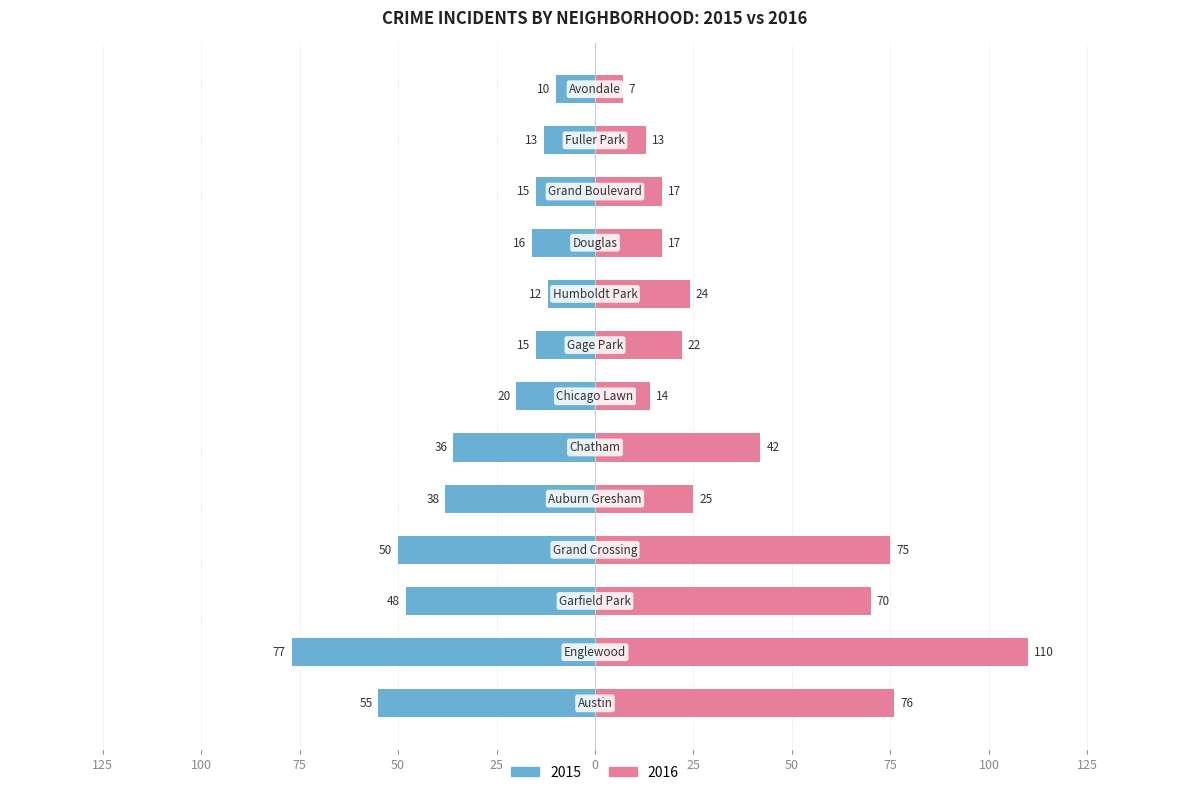

Reading left to right, extract all data points from this chart.

2015: Austin=-55	Englewood=-77	Garfield Park=-48	Grand Crossing=-50	Auburn Gresham=-38	Chatham=-36	Chicago Lawn=-20	Gage Park=-15	Humboldt Park=-12	Douglas=-16	Grand Boulevard=-15	Fuller Park=-13	Avondale=-10
2016: Austin=76	Englewood=110	Garfield Park=70	Grand Crossing=75	Auburn Gresham=25	Chatham=42	Chicago Lawn=14	Gage Park=22	Humboldt Park=24	Douglas=17	Grand Boulevard=17	Fuller Park=13	Avondale=7